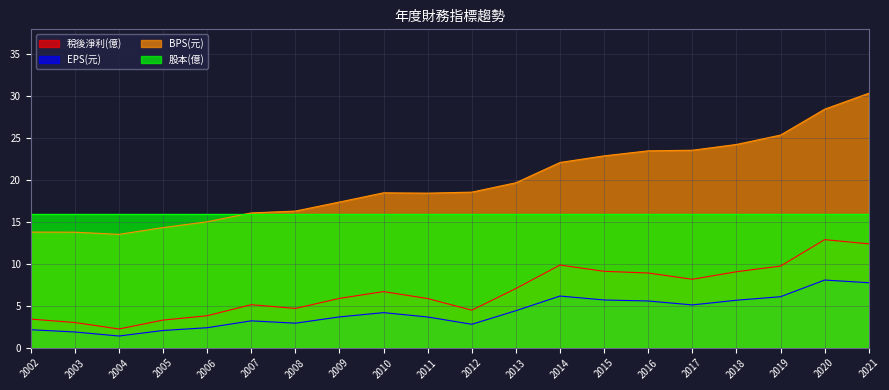

What is the difference between the EPS(元) values at 2015 and 2014?

0.5